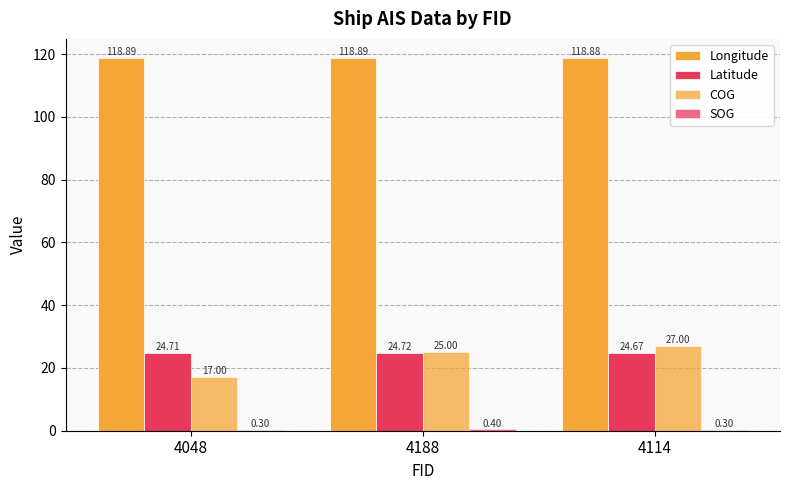

Which category has the lowest value in the Longitude series?

4114